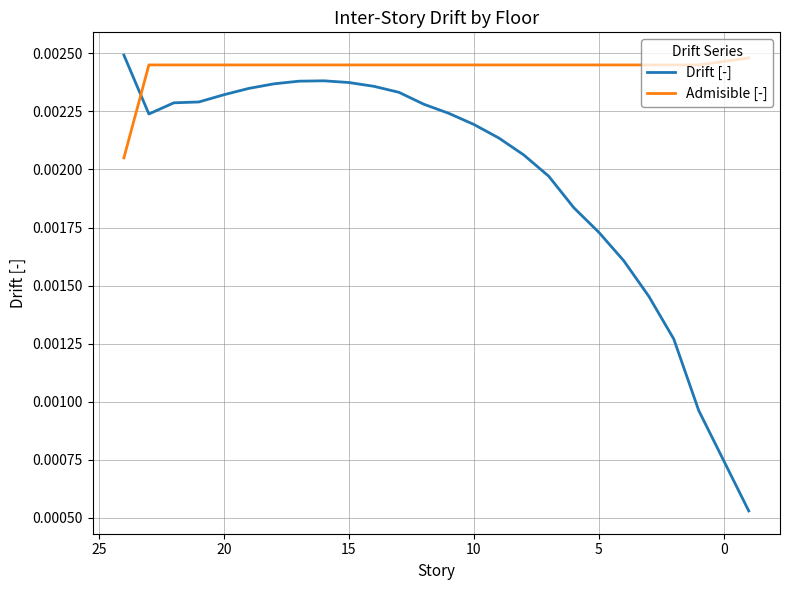

Rank the series at 10 from lowest to highest value.

Drift [-], Admisible [-]